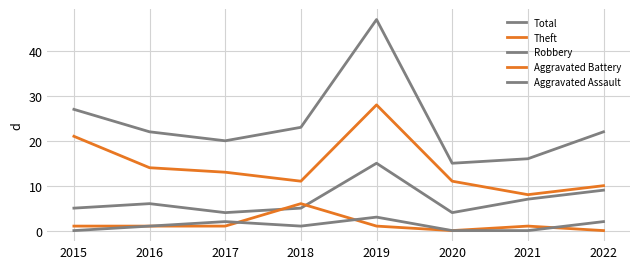

List the labels in order of Aggravated Battery value, smallest first.

2020, 2022, 2015, 2016, 2017, 2019, 2021, 2018